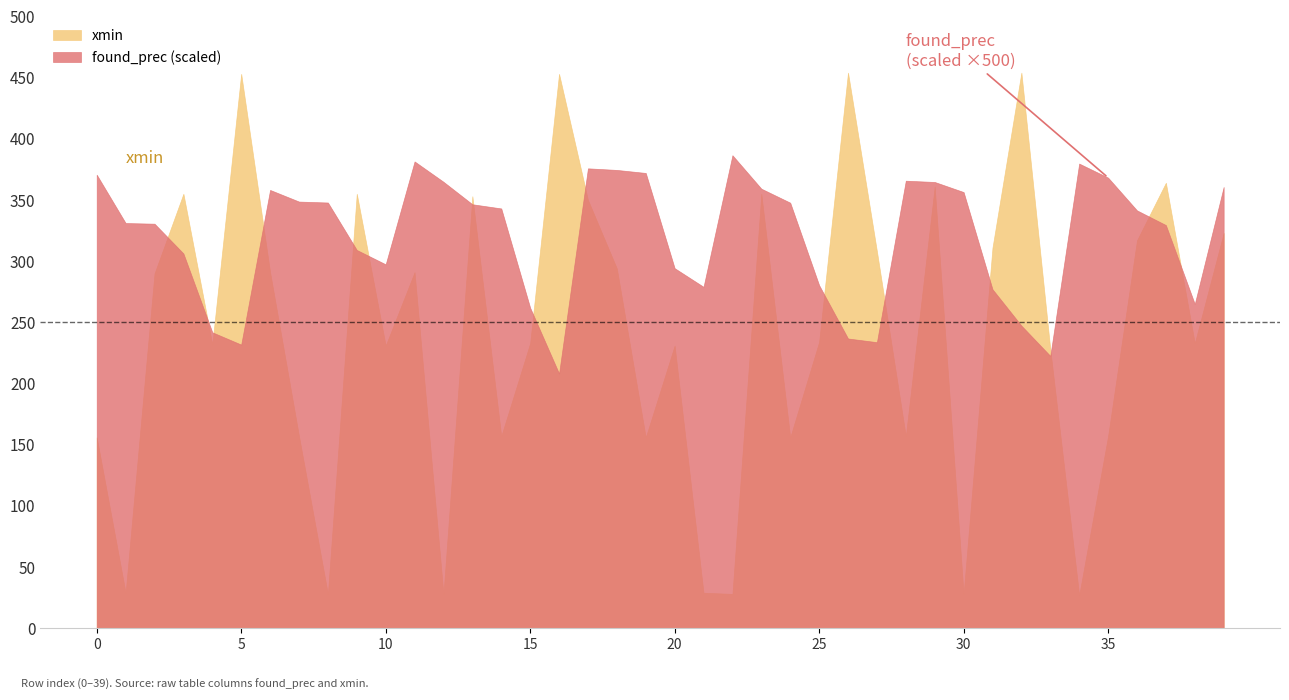

How many lines are shown in the chart?

2